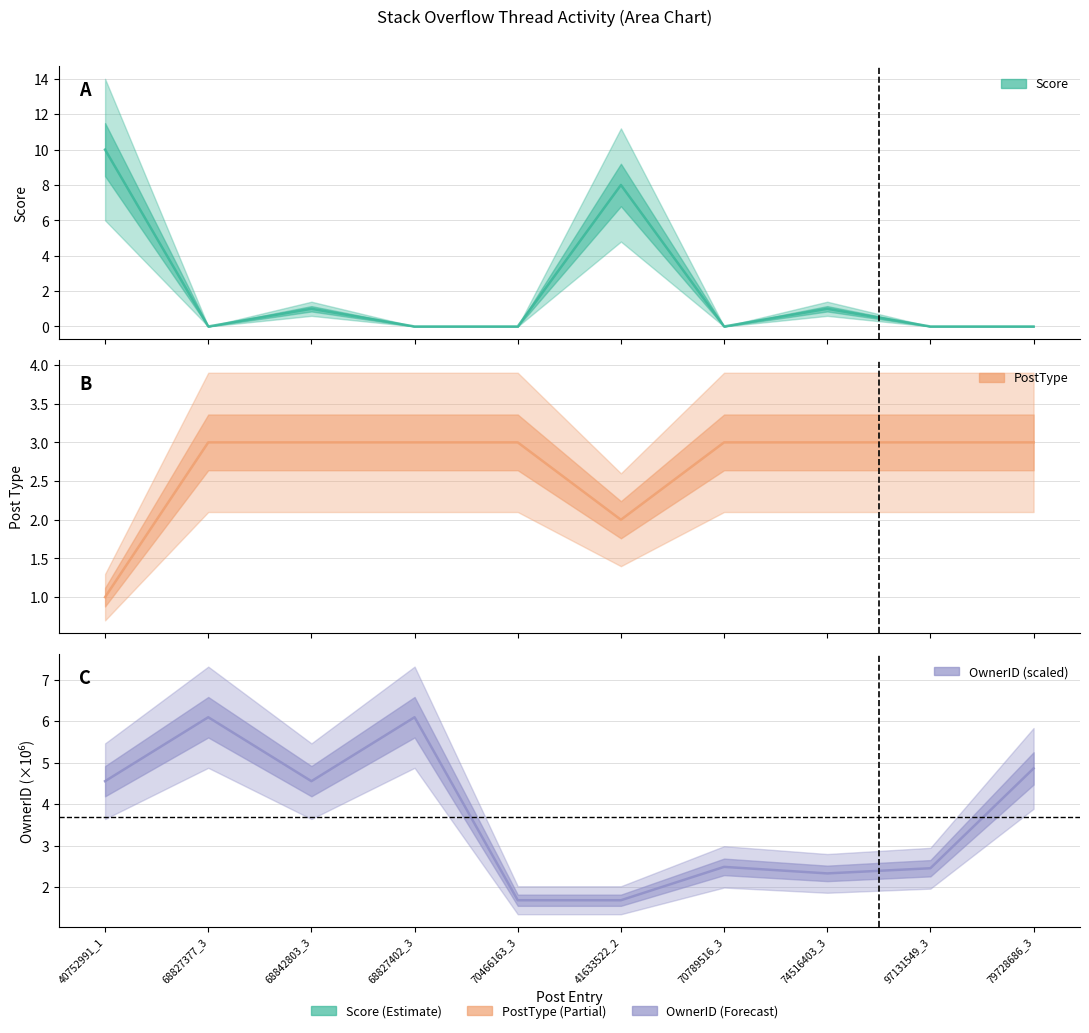

What position from the right is 40752991_1?

10